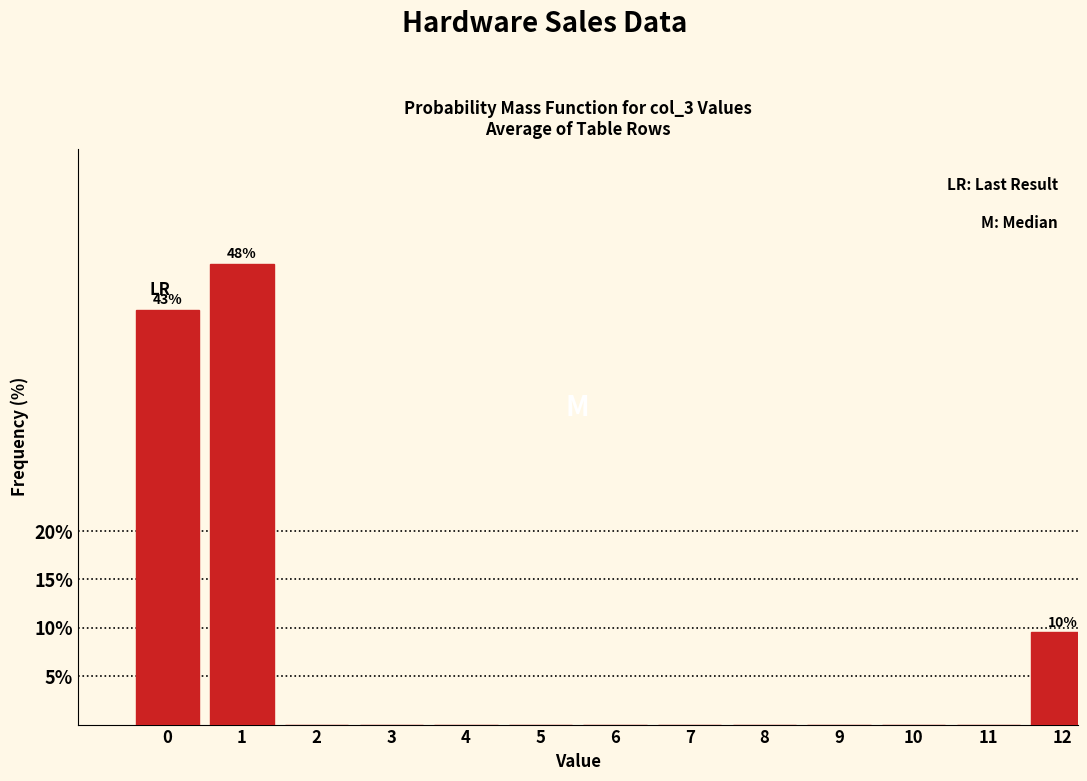

Reading left to right, what are all the values shown in this chart?

0=42.9	1=47.6	2=0.0	3=0.0	4=0.0	5=0.0	6=0.0	7=0.0	8=0.0	9=0.0	10=0.0	11=0.0	12=9.5